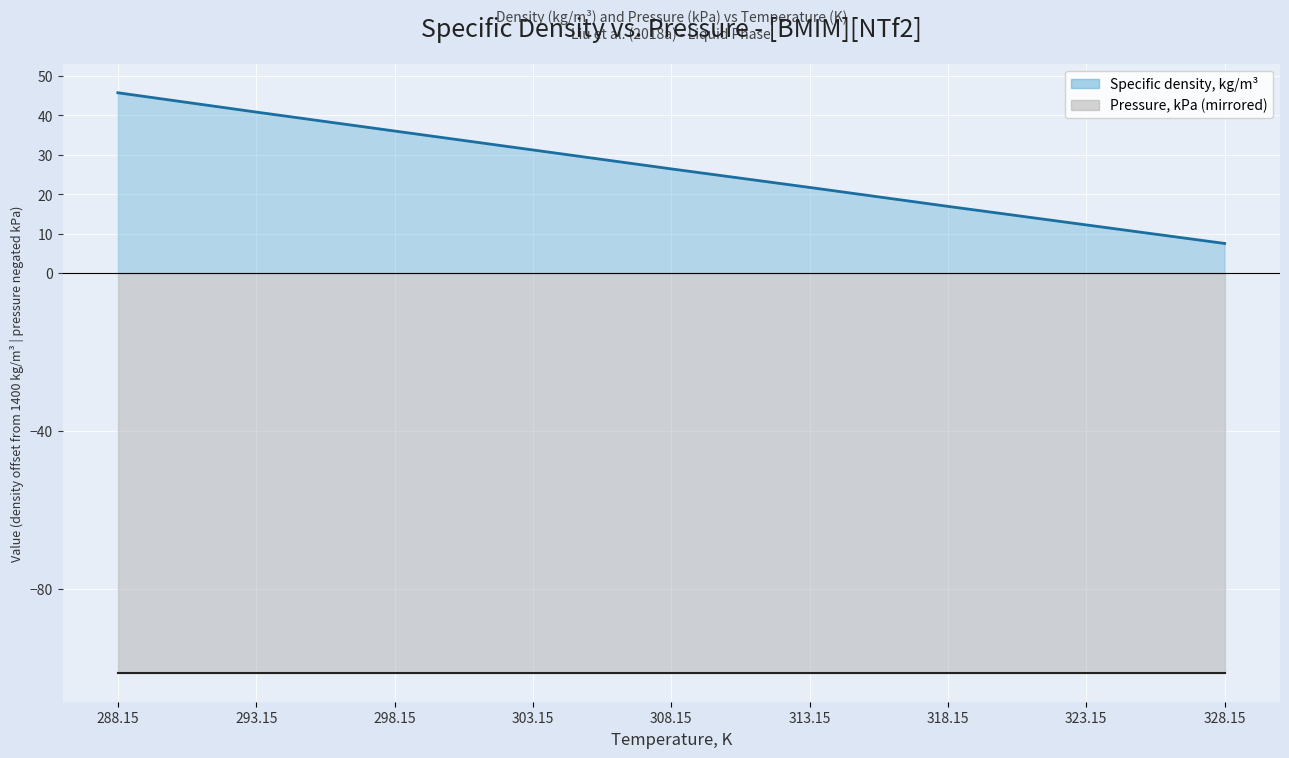

What is the label of the 7th point from the left?

318.15